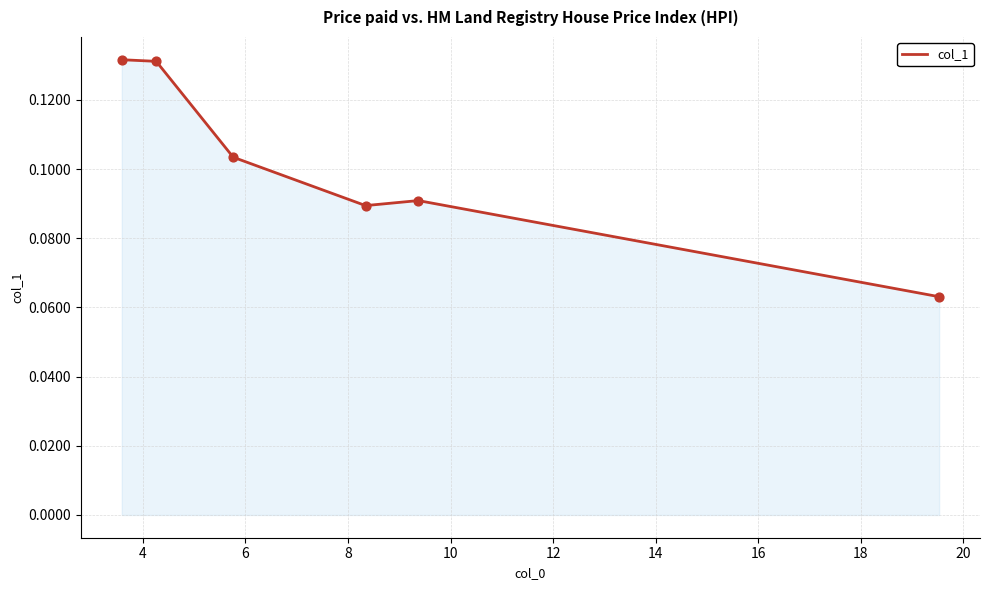

What is the sum of all values?

0.6